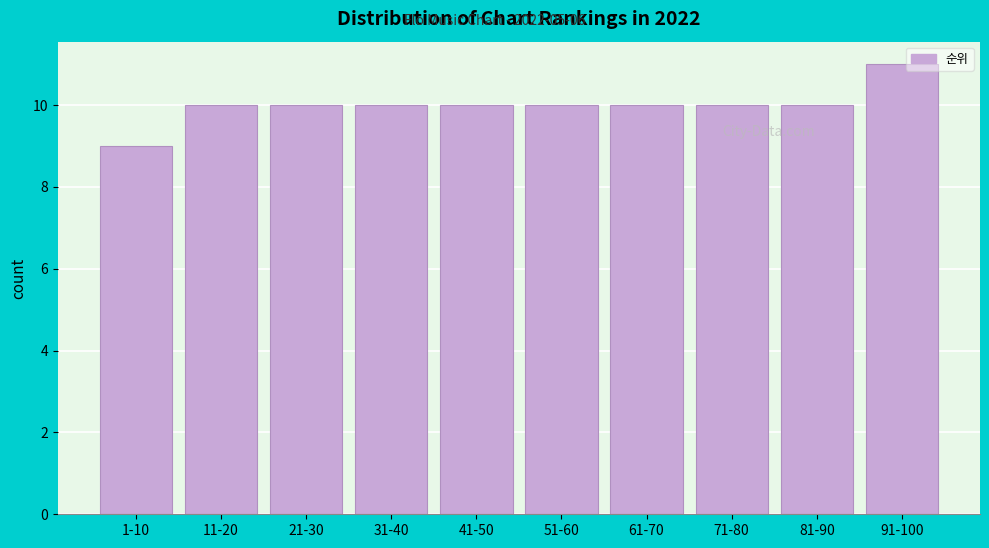

Reading right to left, extract all data points from this chart.

11	10	10	10	10	10	10	10	10	9